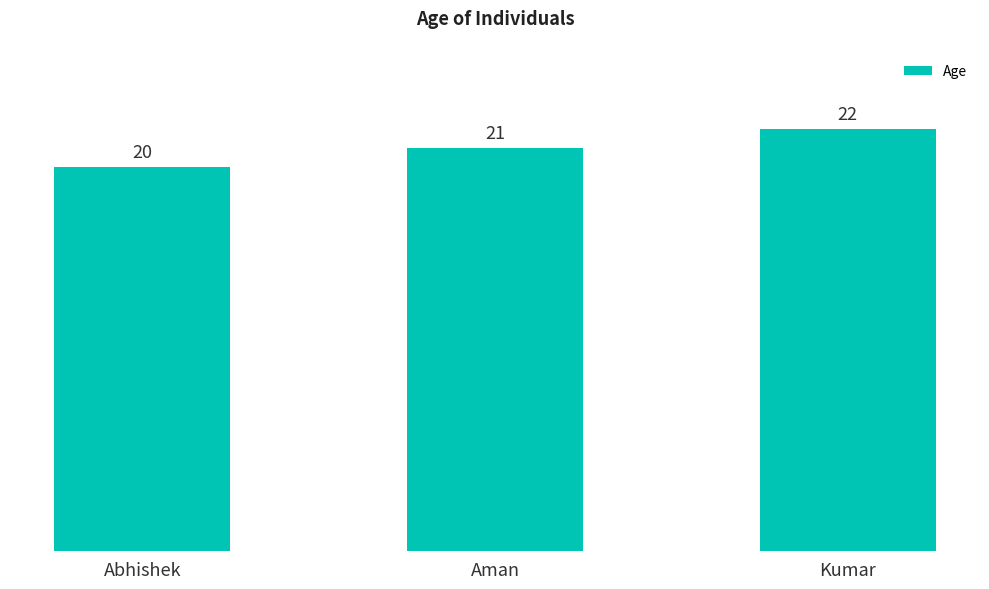

Reading left to right, extract all data points from this chart.

Abhishek=20	Aman=21	Kumar=22